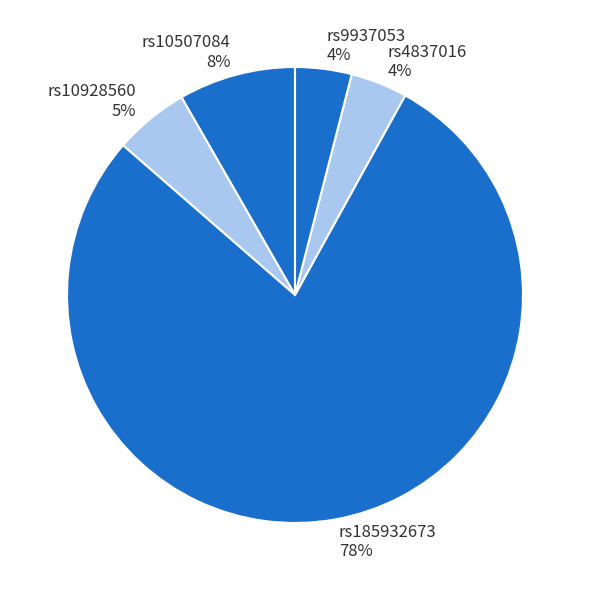

What is the largest slice in the pie chart?

rs185932673